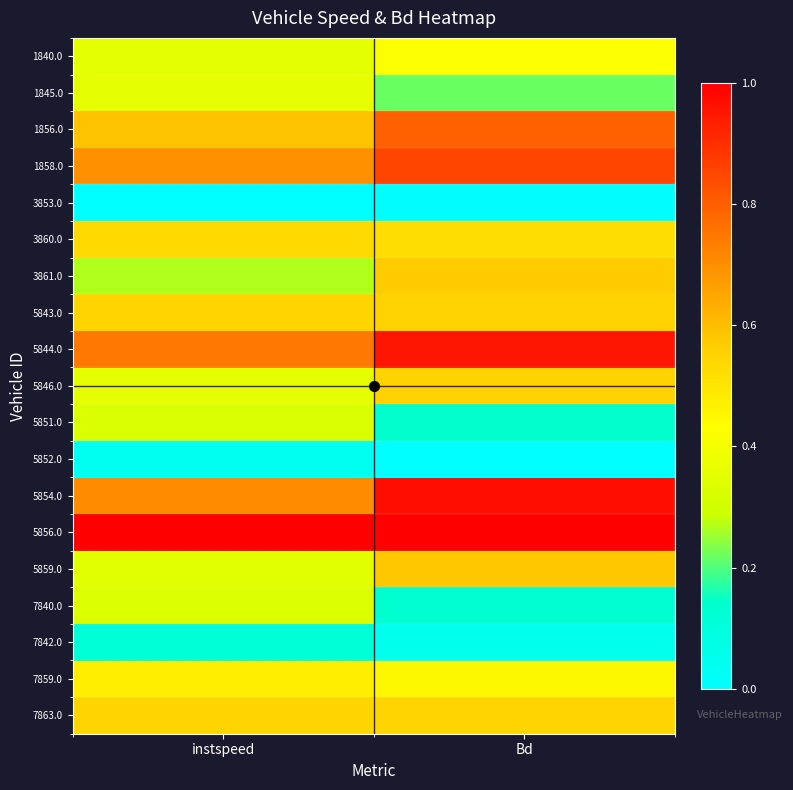

How many data points does each series have?

2